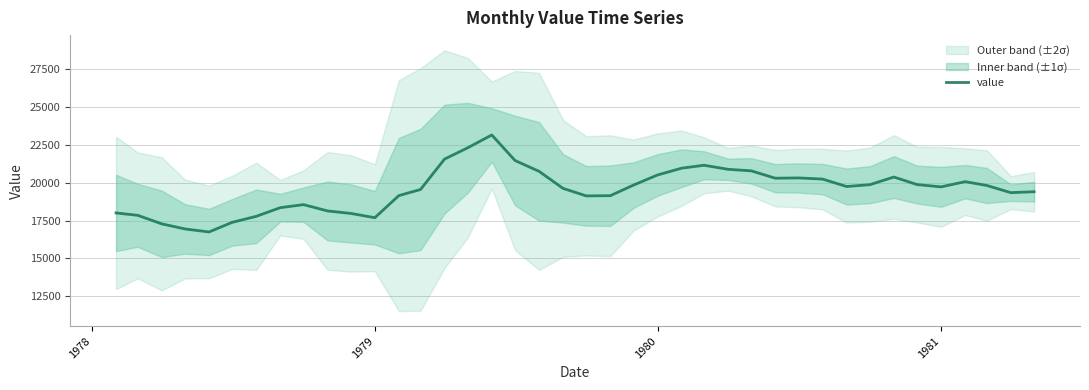

Is it true that value equals 17689.0 at 1979?

True